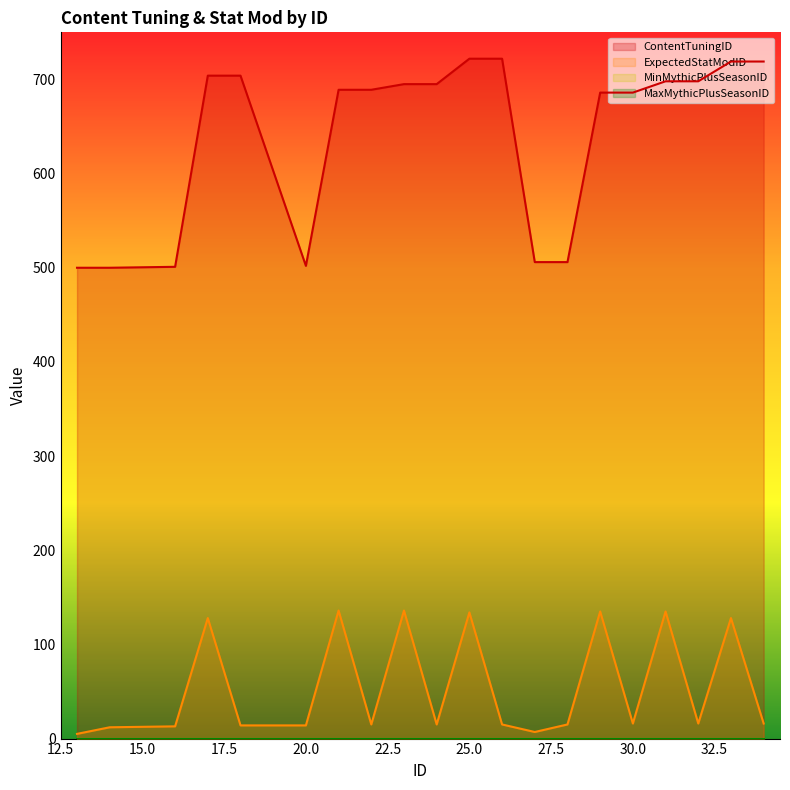

Which series changed the most between 17 and 23?

ContentTuningID